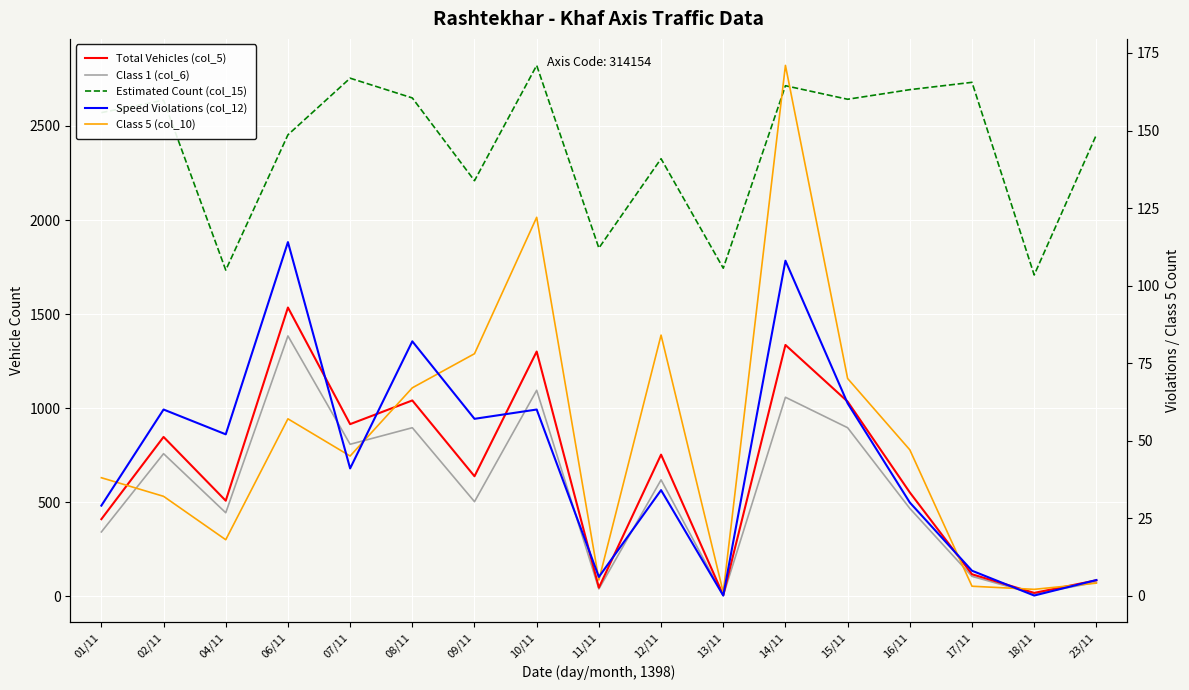

Reading left to right, list all the values displayed in this chart.

Total Vehicles (col_5): 410	847	508	1535	915	1041	638	1301	46	753	6	1336	1035	552	117	18	85
Class 1 (col_6): 342	758	444	1384	808	896	503	1095	39	619	4	1058	896	467	106	13	74
Estimated Count (col_15): 2571	2637	1734	2453	2754	2649	2209	2822	1851	2326	1744	2714	2642	2693	2732	1708	2453
Speed Violations (col_12): 29	60	52	114	41	82	57	60	6	34	0	108	62	30	8	0	5
Class 5 (col_10): 38	32	18	57	45	67	78	122	5	84	1	171	70	47	3	2	4